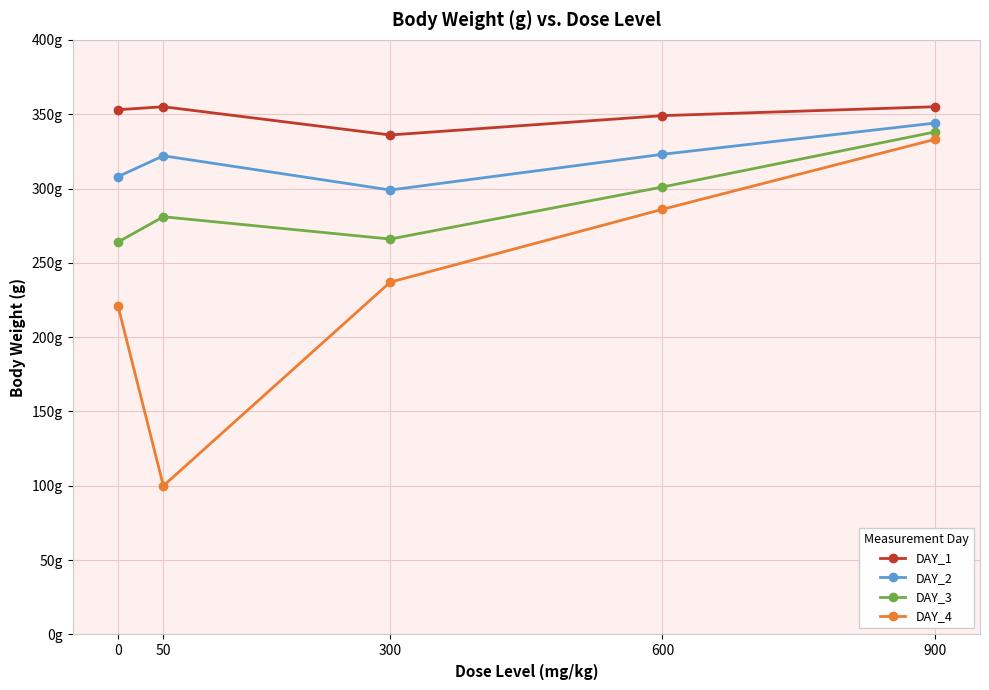

Reading left to right, extract all data points from this chart.

DAY_1: 353	355	336	349	355
DAY_2: 308	322	299	323	344
DAY_3: 264	281	266	301	338
DAY_4: 221	100	237	286	333